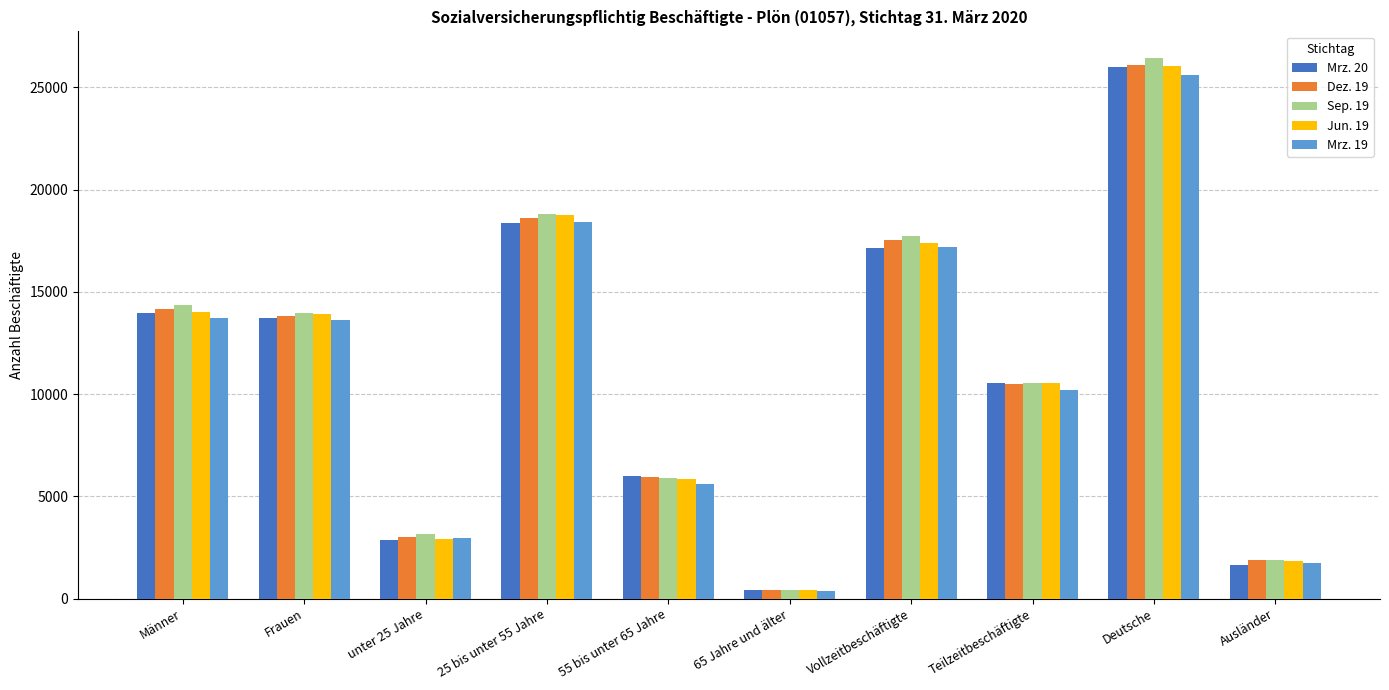

Are the bars horizontal?

No